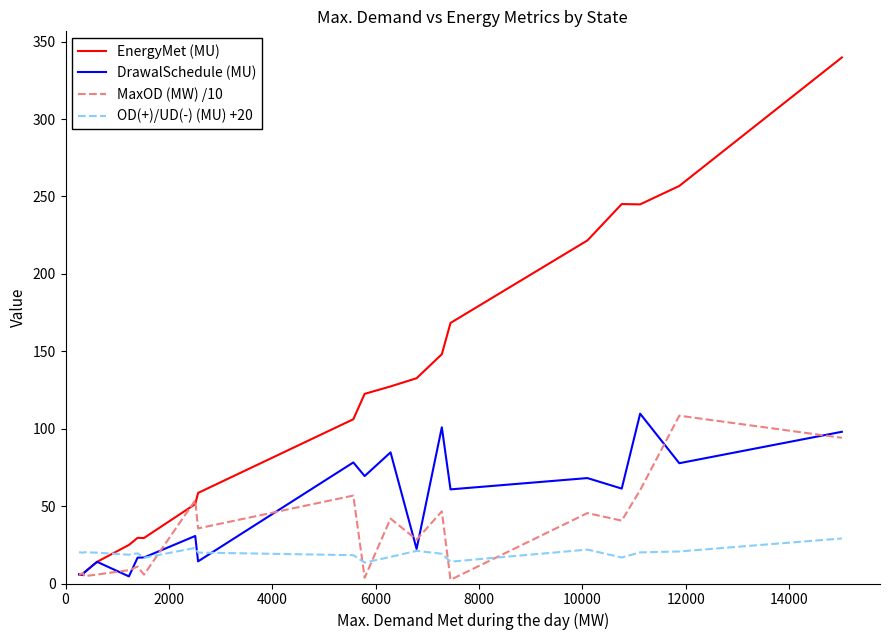

What are all the series names shown in the legend?

EnergyMet (MU), DrawalSchedule (MU), MaxOD (MW) /10, OD(+)/UD(-) (MU) +20